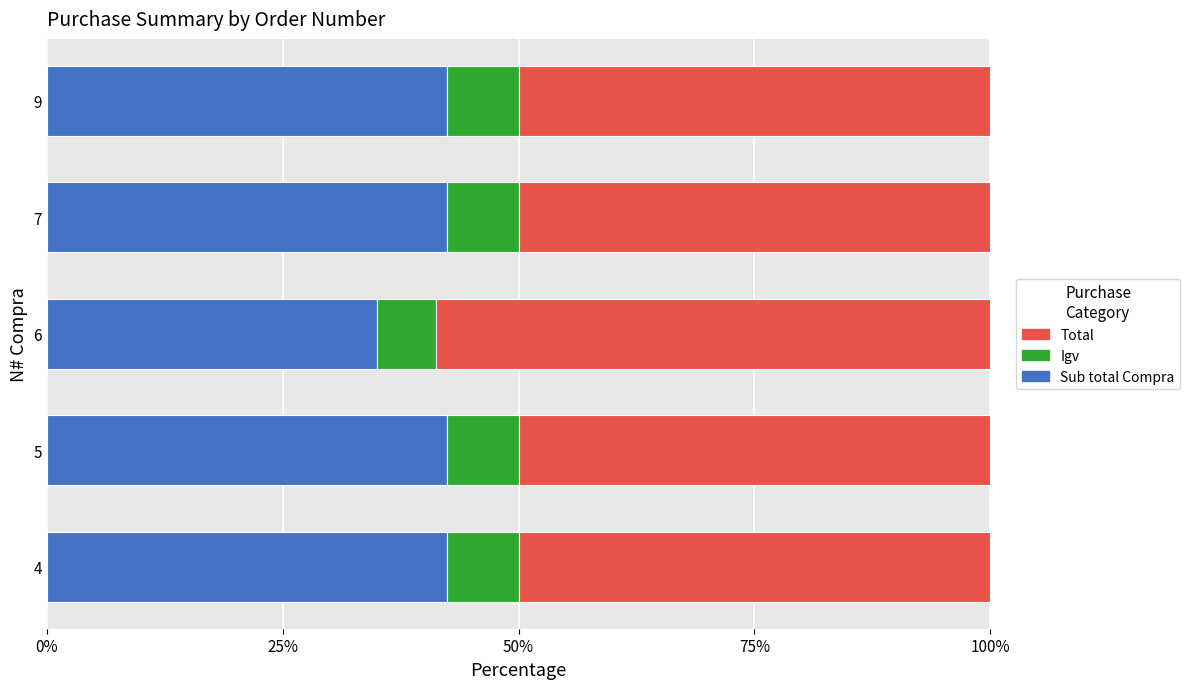

What is the total value across all series at 5?

100.0